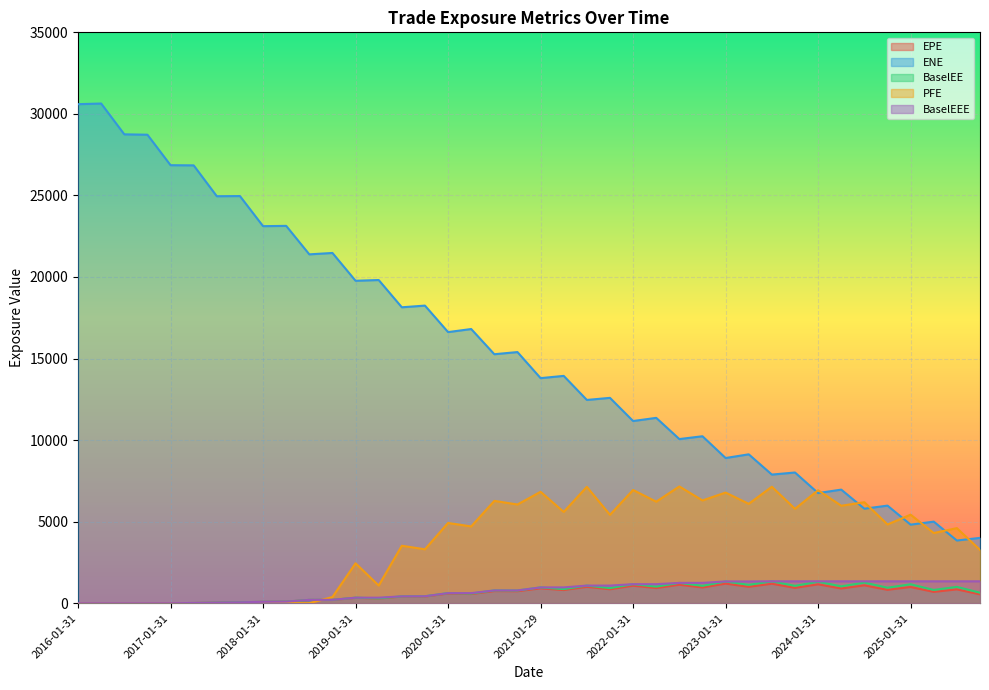

Rank the series at 2023-07-31 from highest to lowest value.

ENE, PFE, BaselEE, BaselEEE, EPE